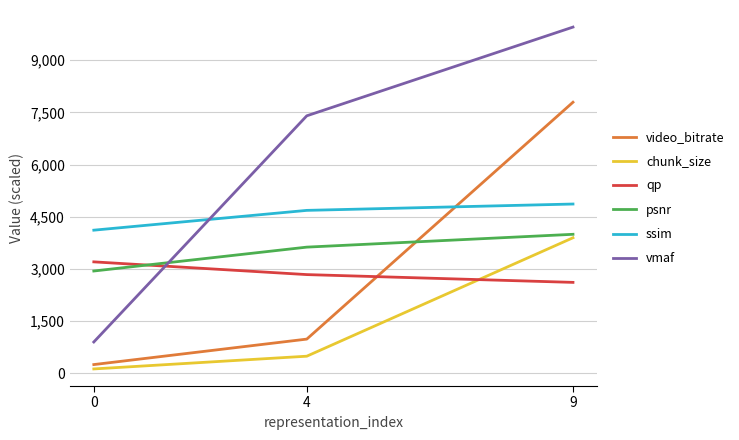

At 4, list the series in order from smallest to largest.

chunk_size, video_bitrate, qp, psnr, ssim, vmaf